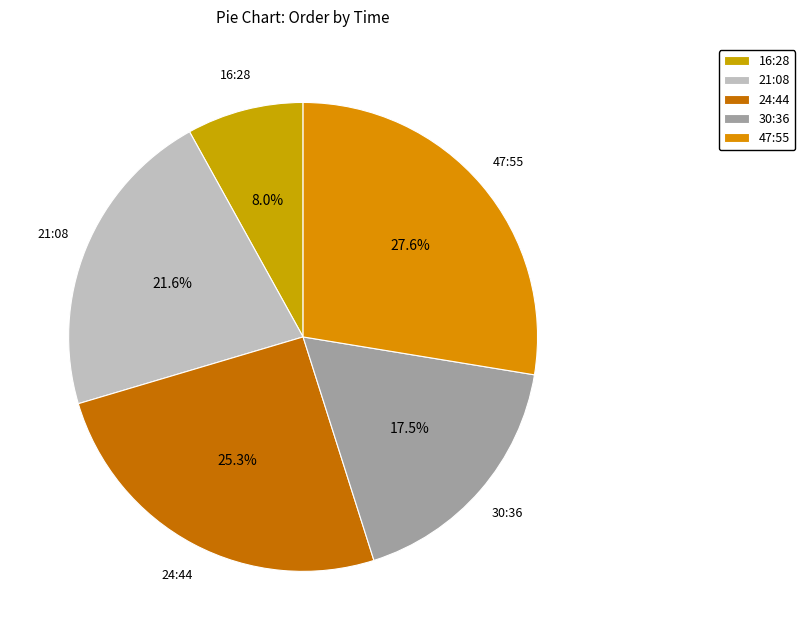

To the nearest percent, what is the difference between the largest and smallest slice percentages?

20%